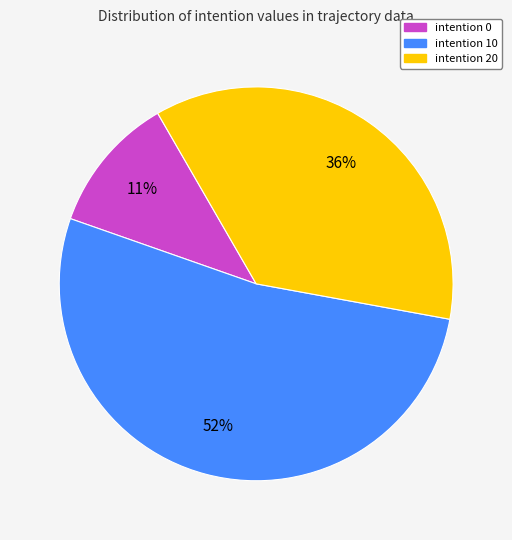

To the nearest percent, what is the difference between the largest and smallest slice percentages?

41%